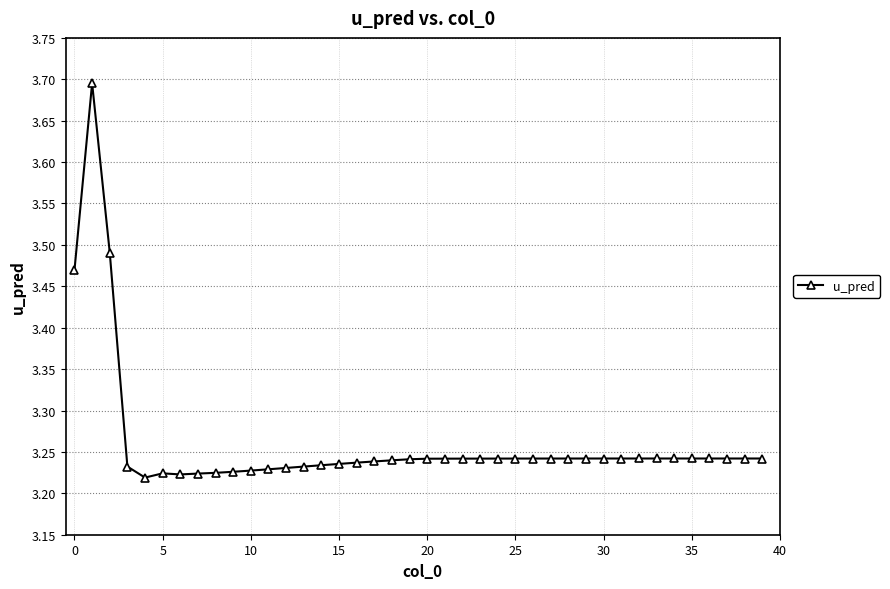

What is the difference between the second highest and minimum values?

0.3